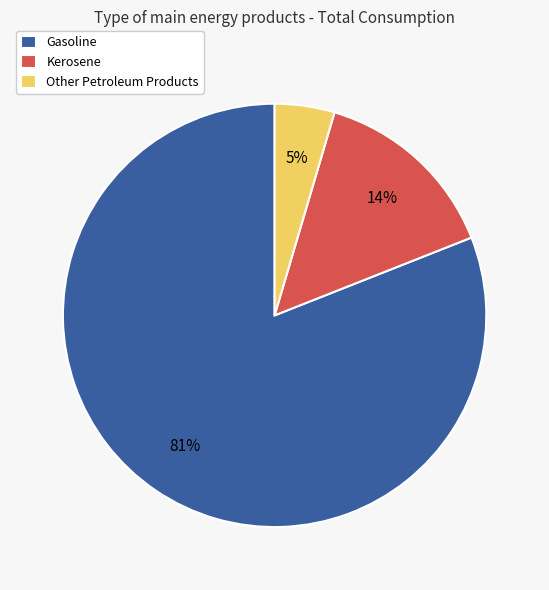

To the nearest percent, what portion does Other Petroleum Products represent?

5%